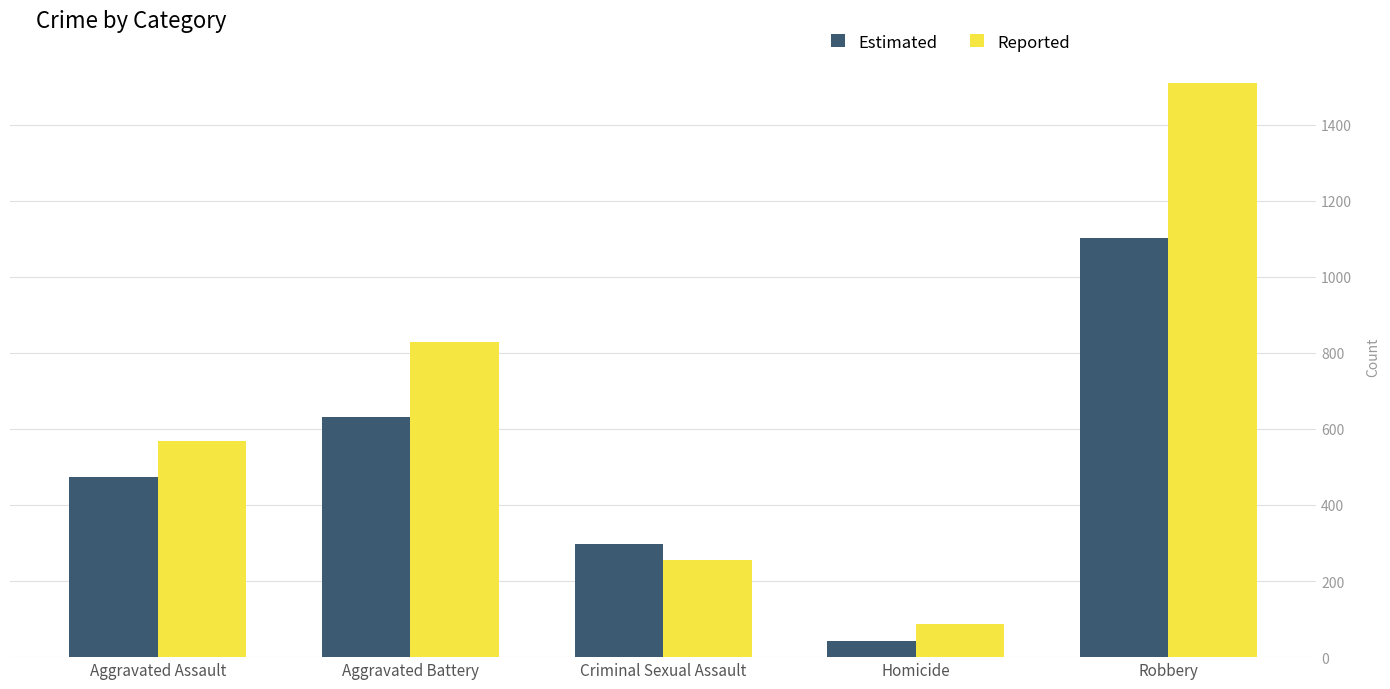

At which label is Reported closest to 798?

Aggravated Battery